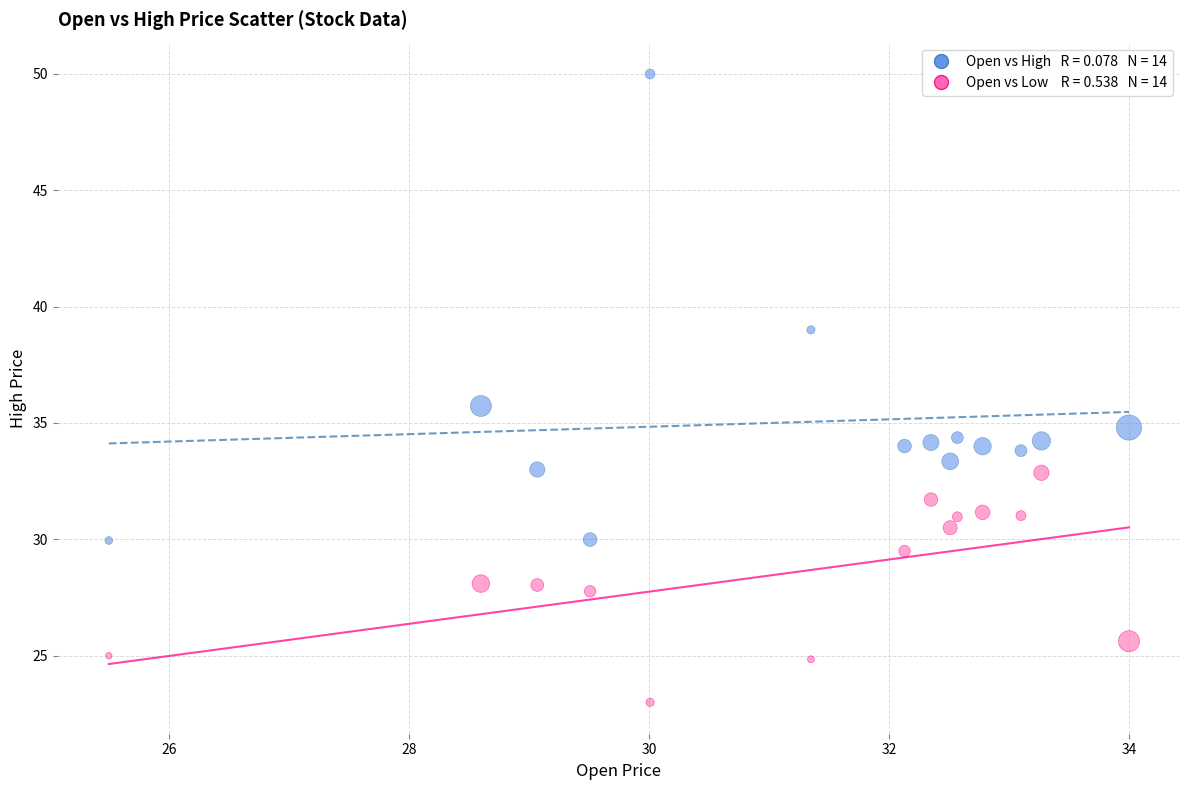

Across all data points, what is the range of Y values (max minus min)?

27.0